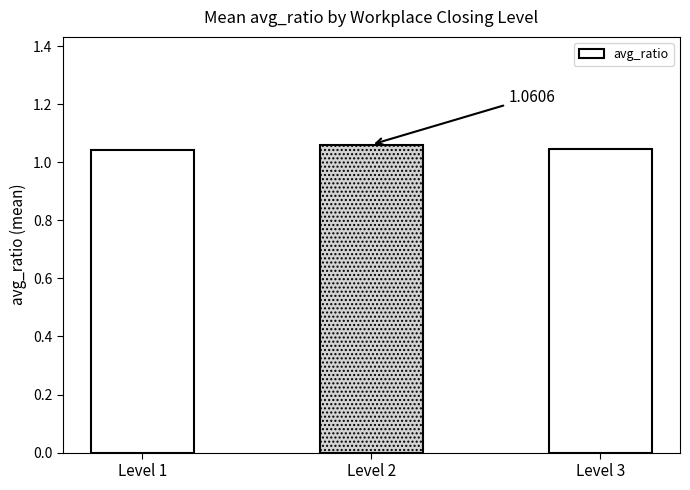

What is the sum of all values?

3.1